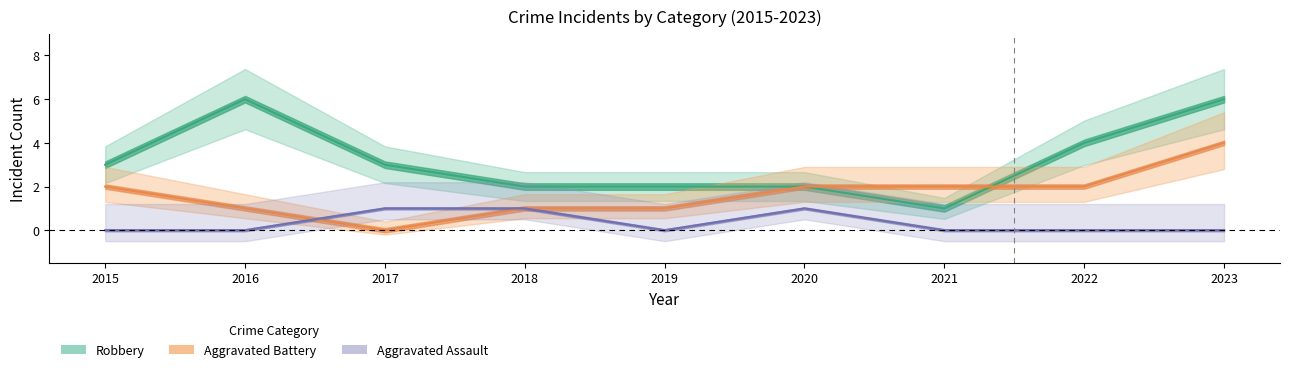

Does the chart have visible grid lines?

No